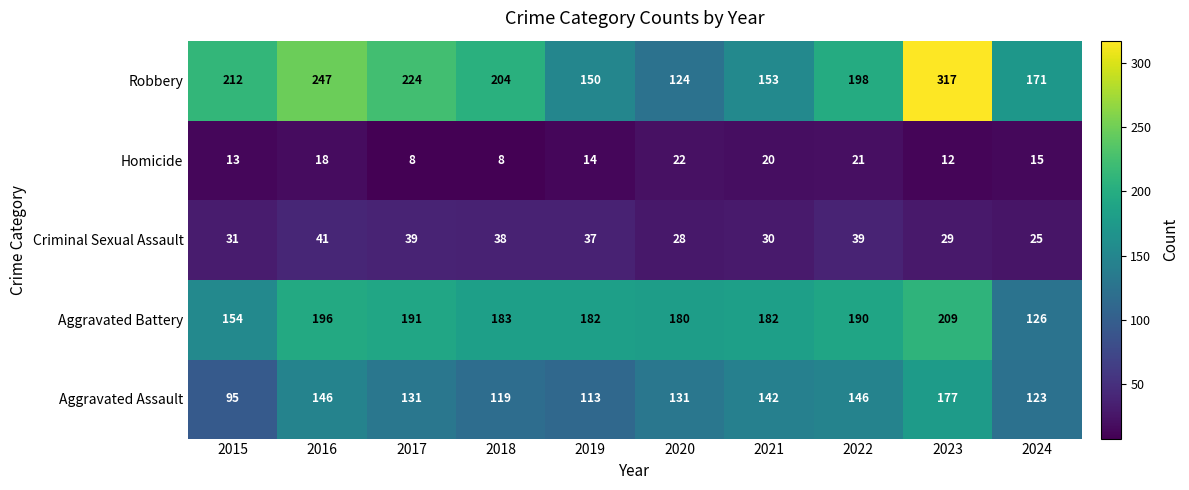

List the series in order of their peak value, highest first.

Robbery, Aggravated Battery, Aggravated Assault, Criminal Sexual Assault, Homicide